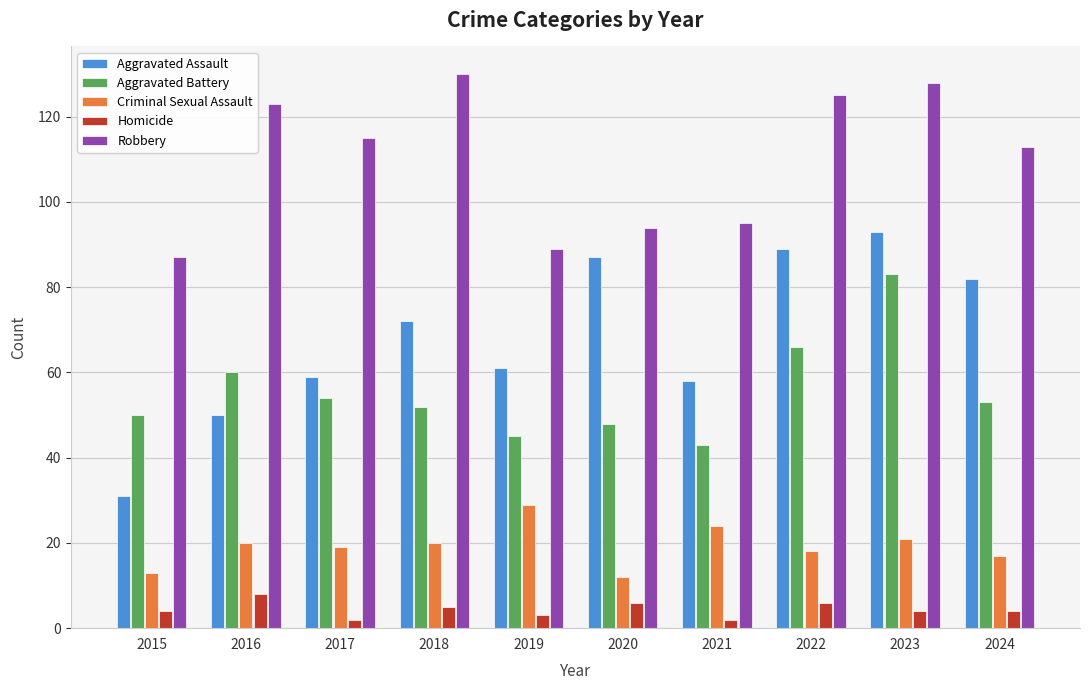

Are the bars grouped side by side (vs. stacked)?

Yes